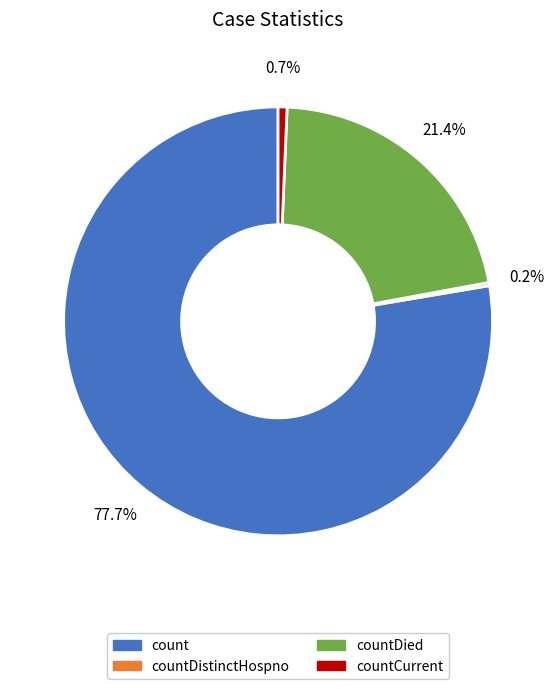

Is there a majority slice in this chart?

Yes